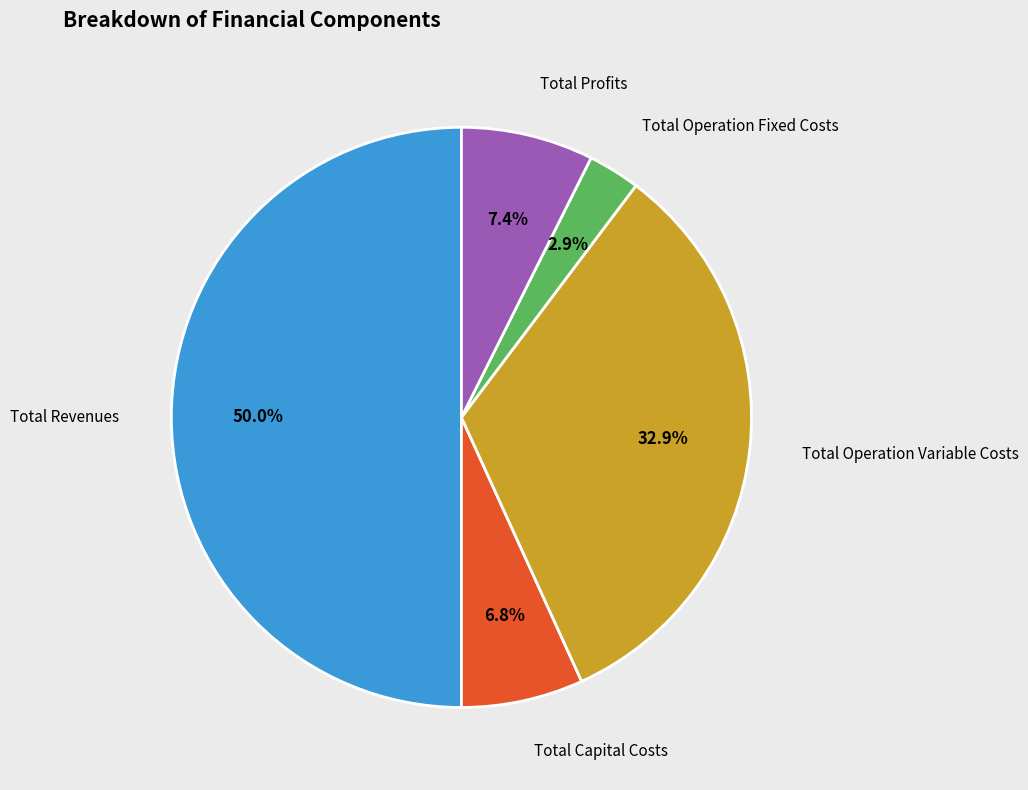

How many slices are in this pie chart?

5